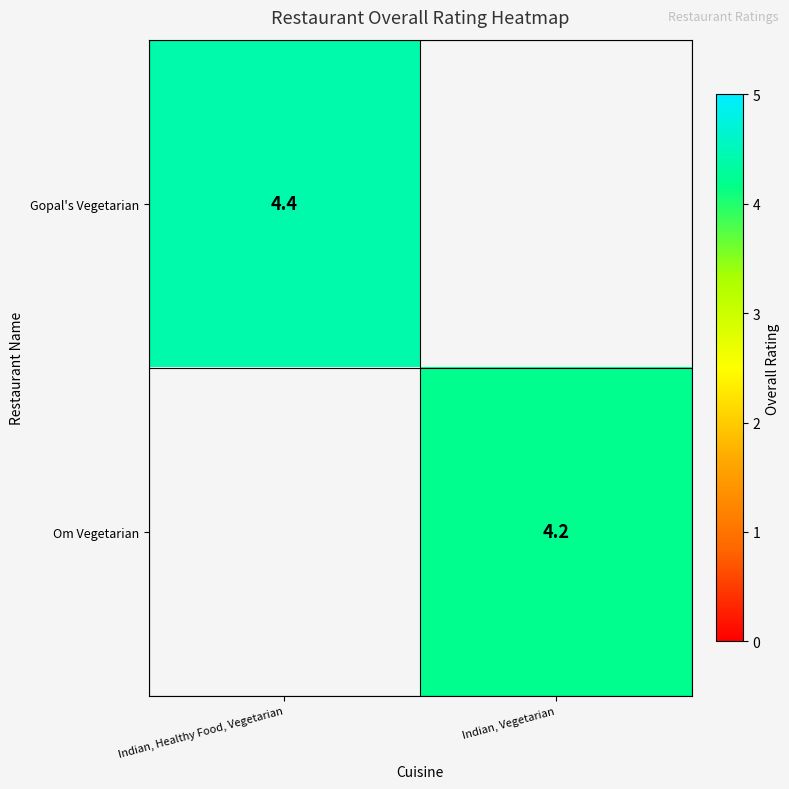

Is it true that Om Vegetarian equals 6.8 at Indian, Vegetarian?

False